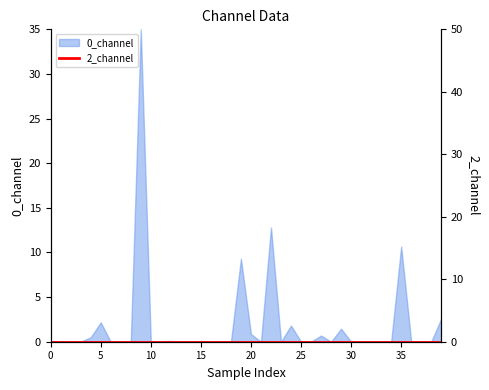

At which label is the value closest to 17?

22